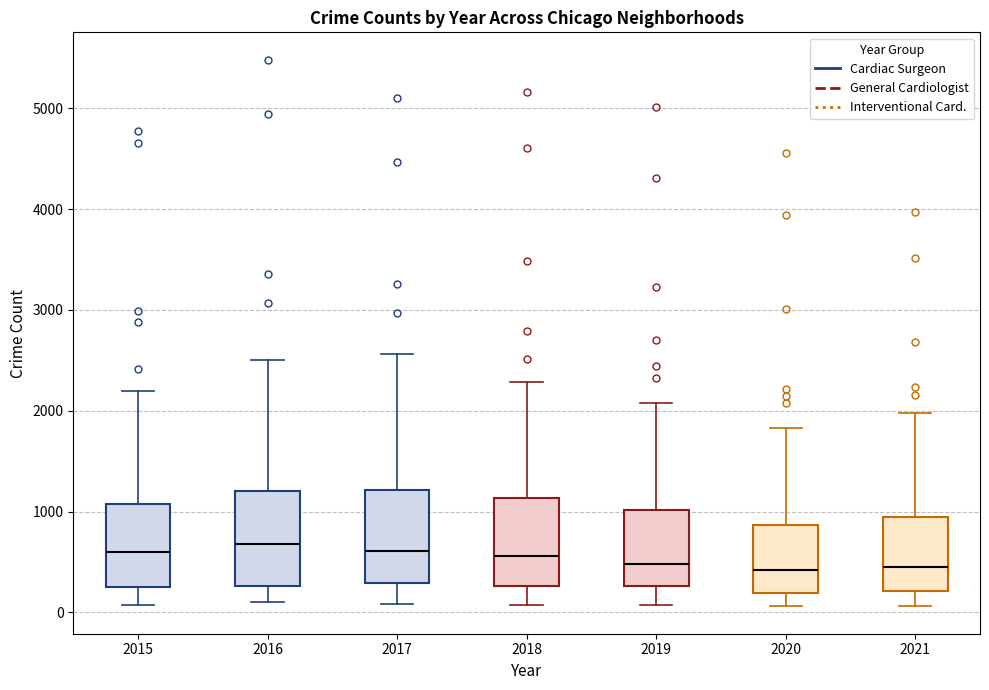

Reading left to right, transcribe this box plot: for each box, give where its median line is, the range the box spans, and where its two whiskers end, as read against the y-axis. The values are not printed on the chart, so give them approximately, as read against the axis.

2015: median 600, box 300 to 1100, whiskers 100 to 2200
2016: median 700, box 300 to 1200, whiskers 100 to 2500
2017: median 600, box 300 to 1200, whiskers 100 to 2600
2018: median 600, box 300 to 1100, whiskers 100 to 2300
2019: median 500, box 300 to 1000, whiskers 100 to 2100
2020: median 400, box 200 to 900, whiskers 100 to 1800
2021: median 500, box 200 to 900, whiskers 100 to 2000